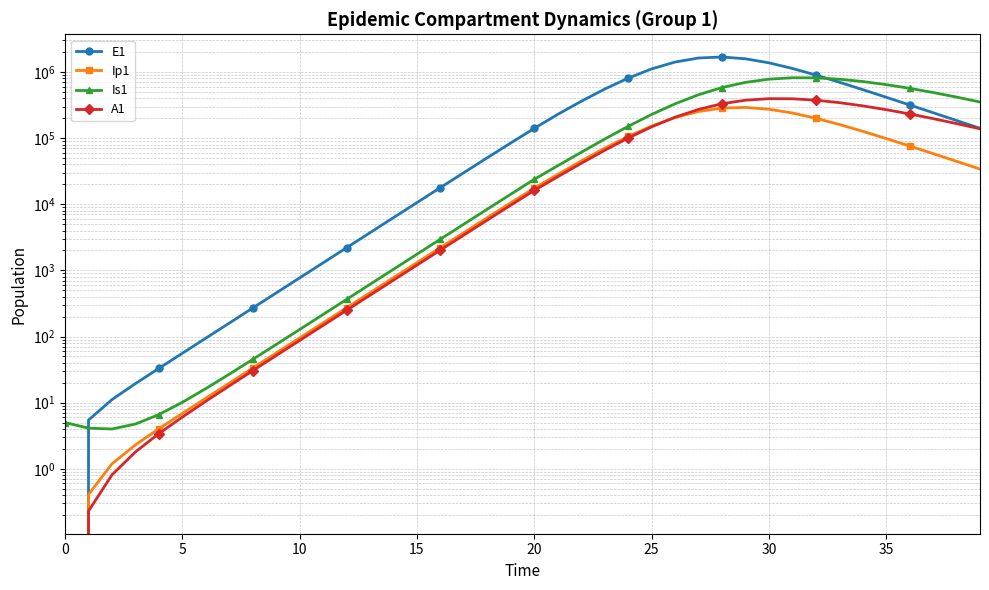

At 16, list the series in order from largest to smallest.

E1, Is1, Ip1, A1